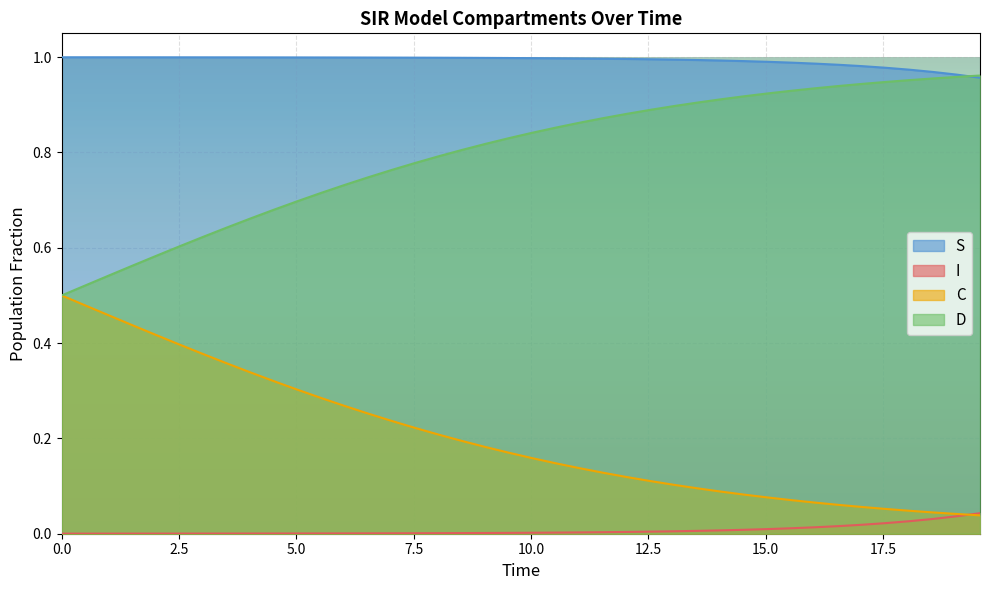

List the series in order of their overall mean, lowest first.

I, C, D, S